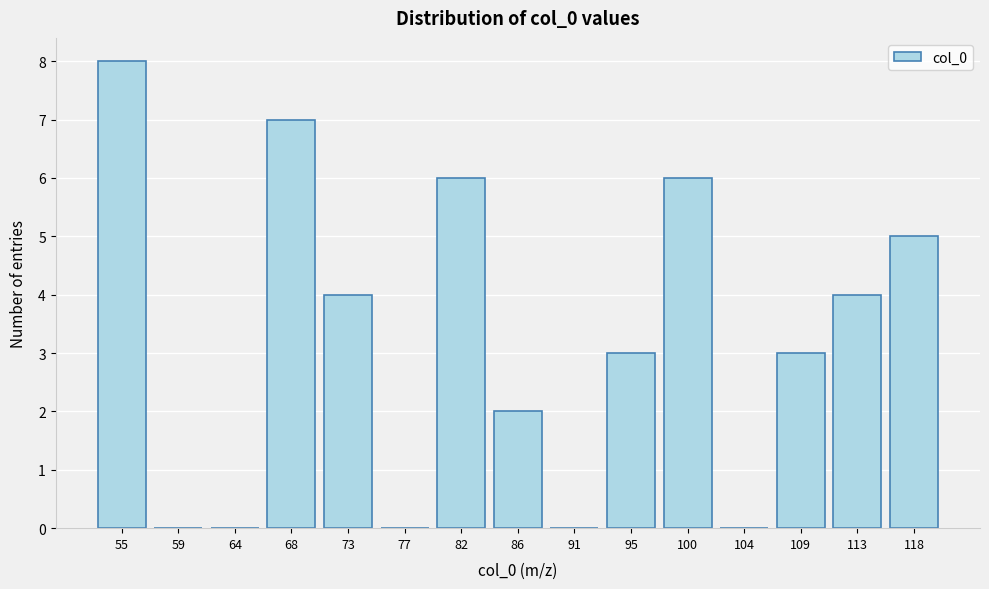

Reading left to right, transcribe all the data shown in this chart.

55=8	59=0	64=0	68=7	73=4	77=0	82=6	86=2	91=0	95=3	100=6	104=0	109=3	113=4	118=5